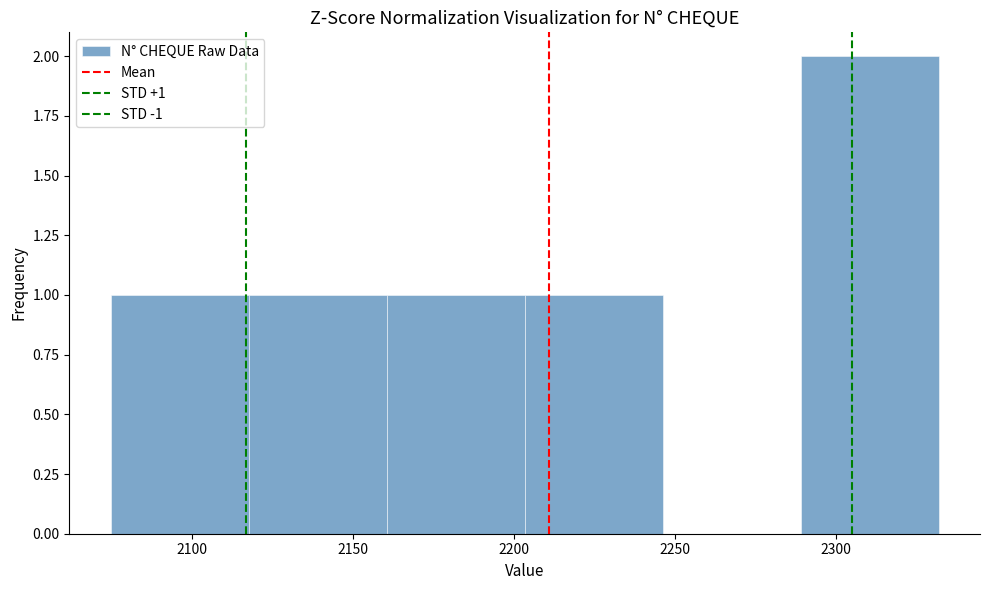

Over which range of the x-axis is the bar tallest?

2290 to 2330